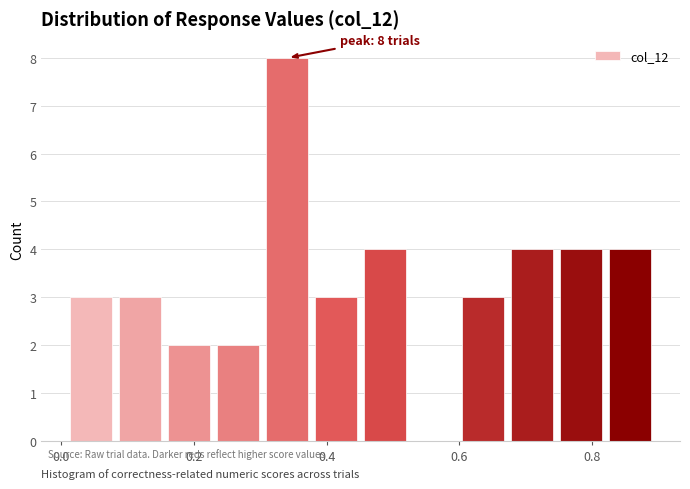

Around what value on the x-axis is the tallest bar? Give the approximate position of its centre, as read against the axis.

0.34